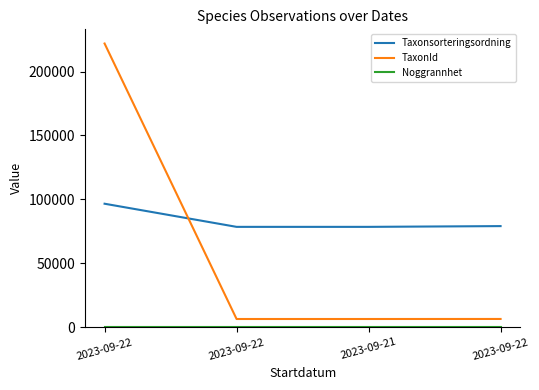

Is it true that Taxonsorteringsordning equals 116775 at 2023-09-22?

False